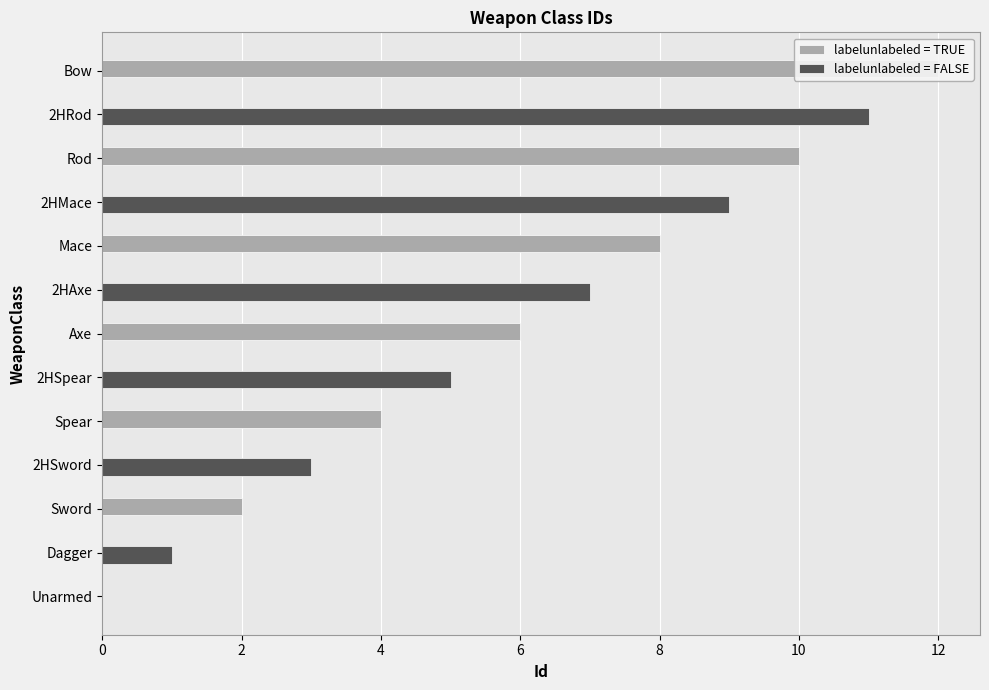

Which series has the largest total across all categories?

labelunlabeled = TRUE